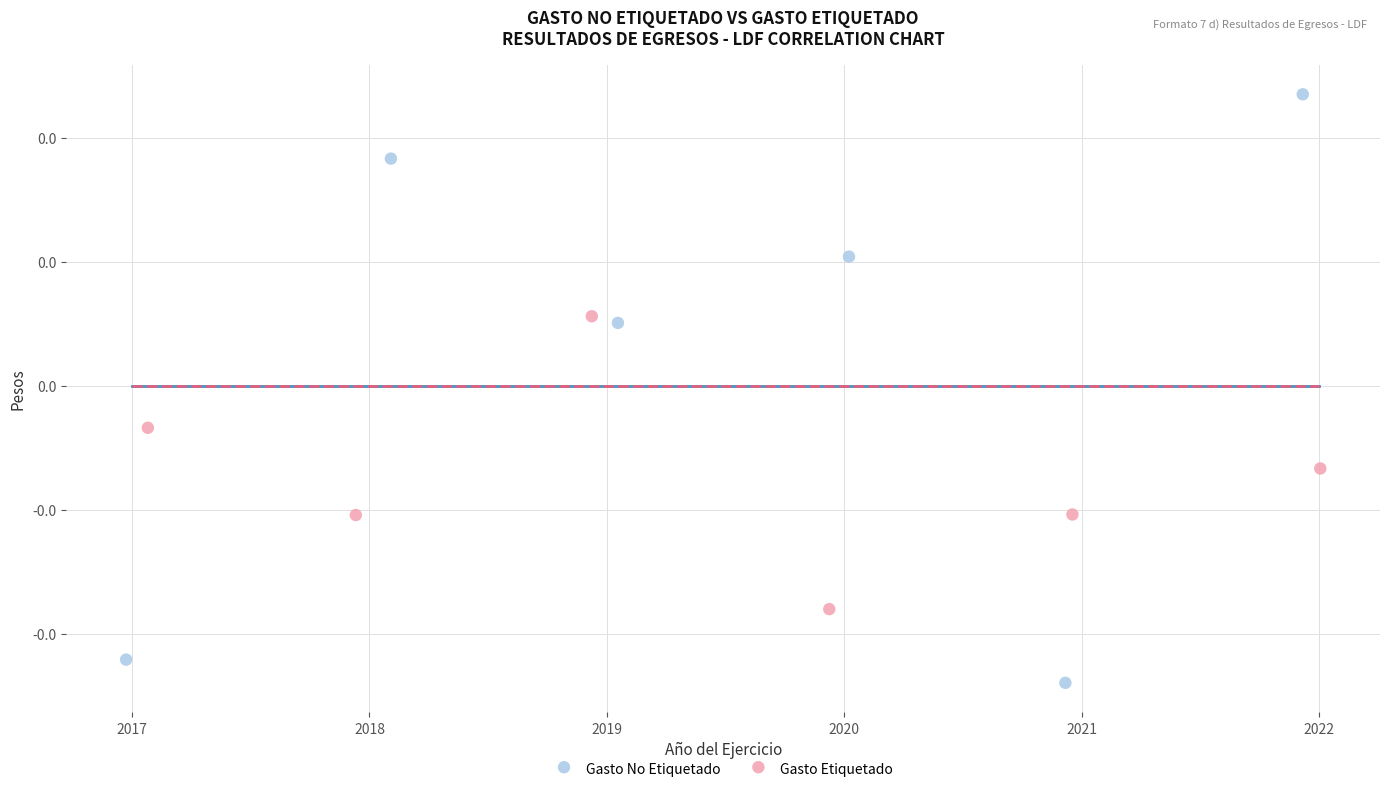

What are all the series names shown in the legend?

Gasto No Etiquetado, Gasto Etiquetado